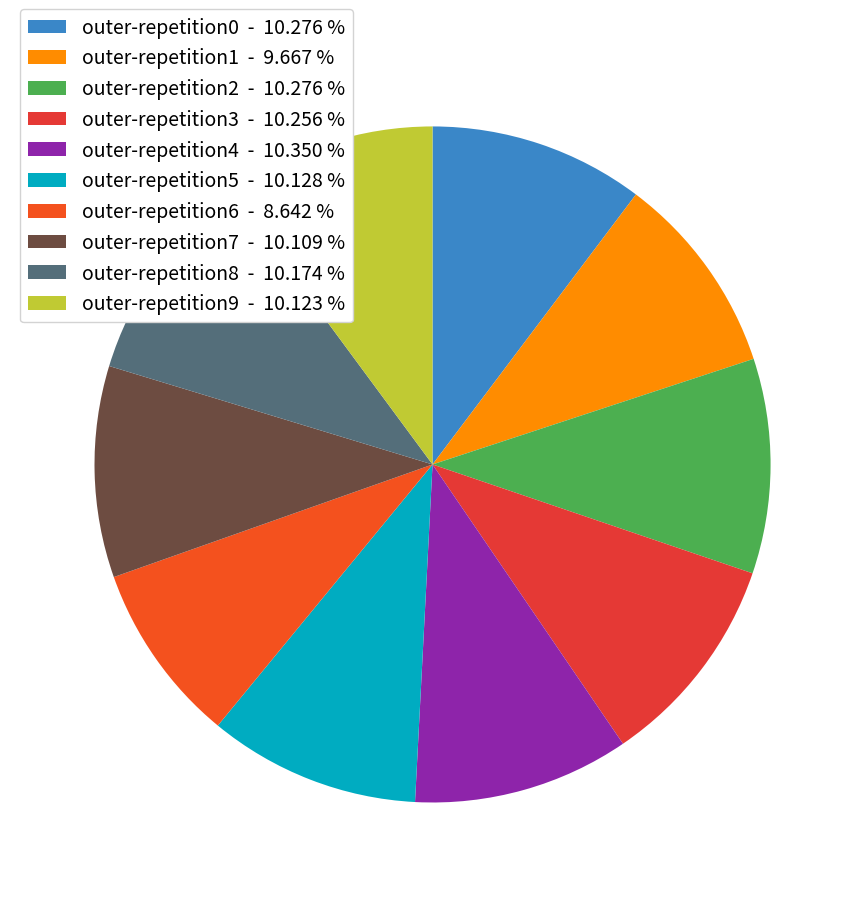

Which slice is the largest?

outer-repetition4